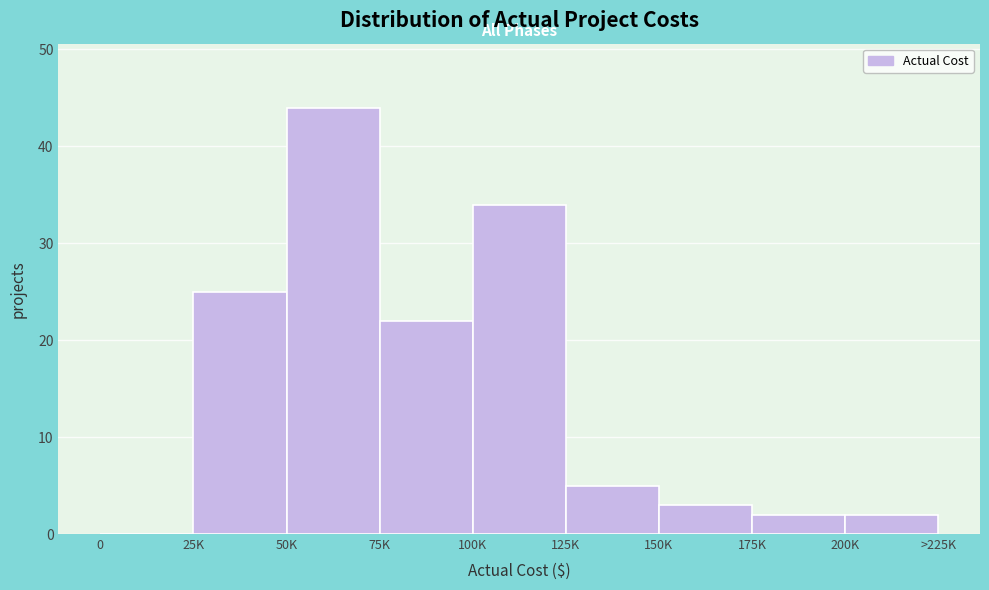

Reading left to right, transcribe all the data shown in this chart.

0=0	25K=25	50K=44	75K=22	100K=34	125K=5	150K=3	175K=2	200K=2